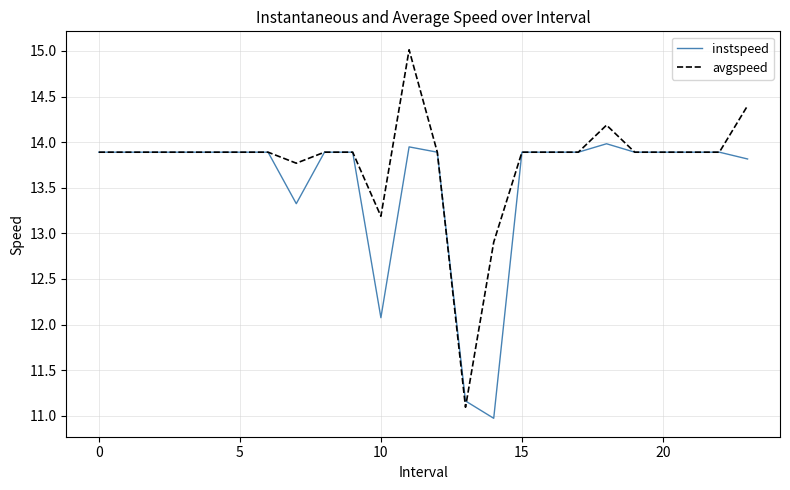

Which series has the largest total across all categories?

avgspeed